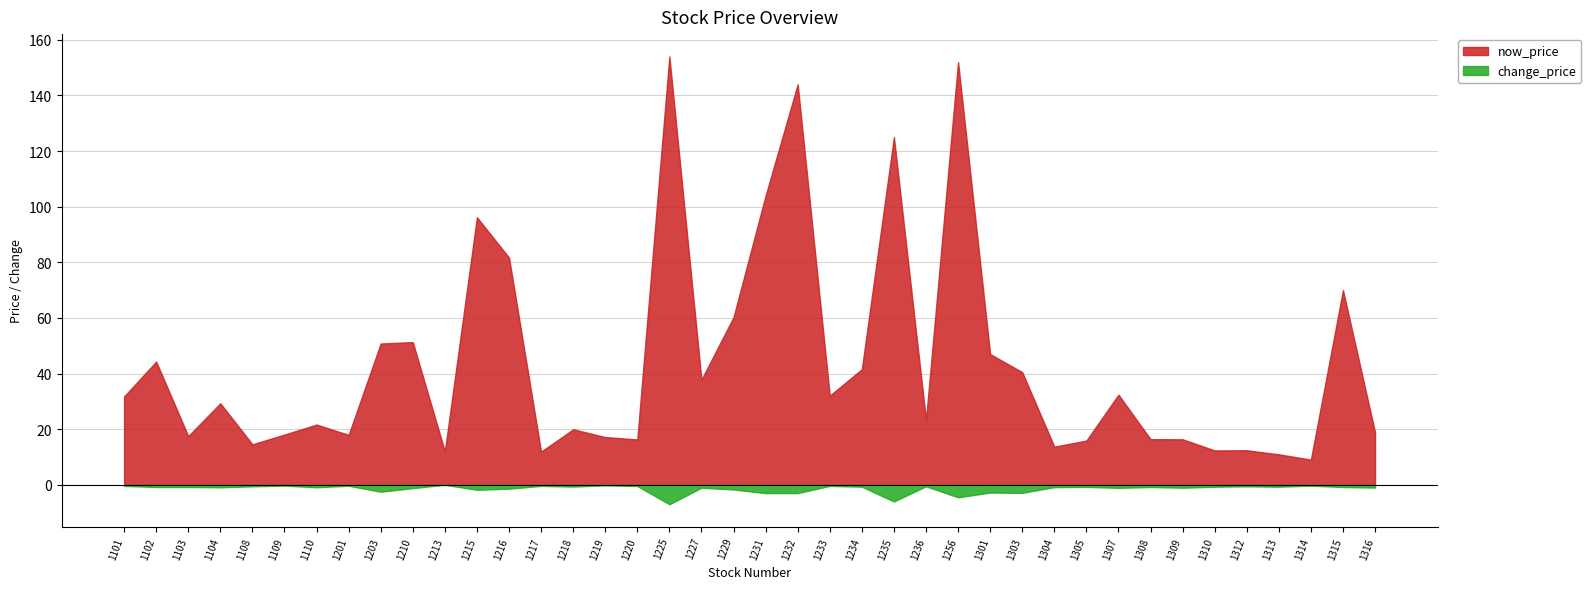

What is the maximum value for now_price?

154.0